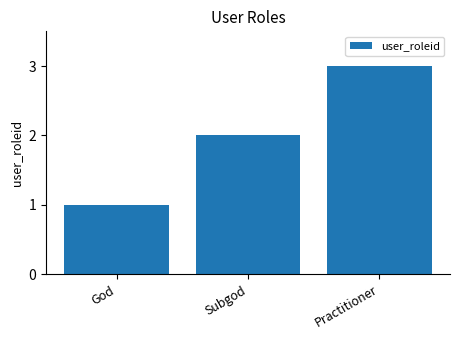

What is the greatest value displayed?

3